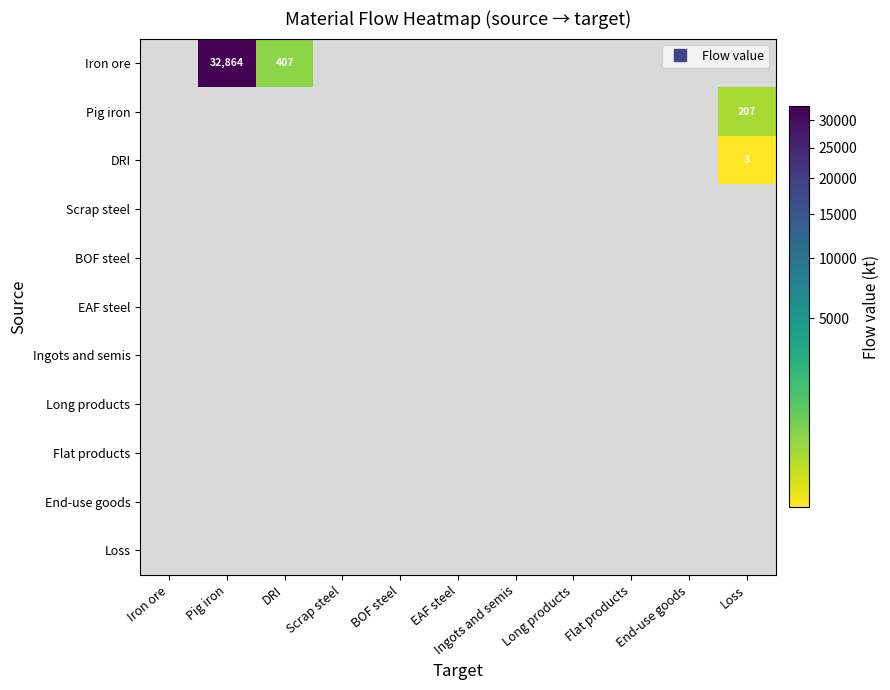

What is the spread (max minus min) of values at Pig iron?

32864.4